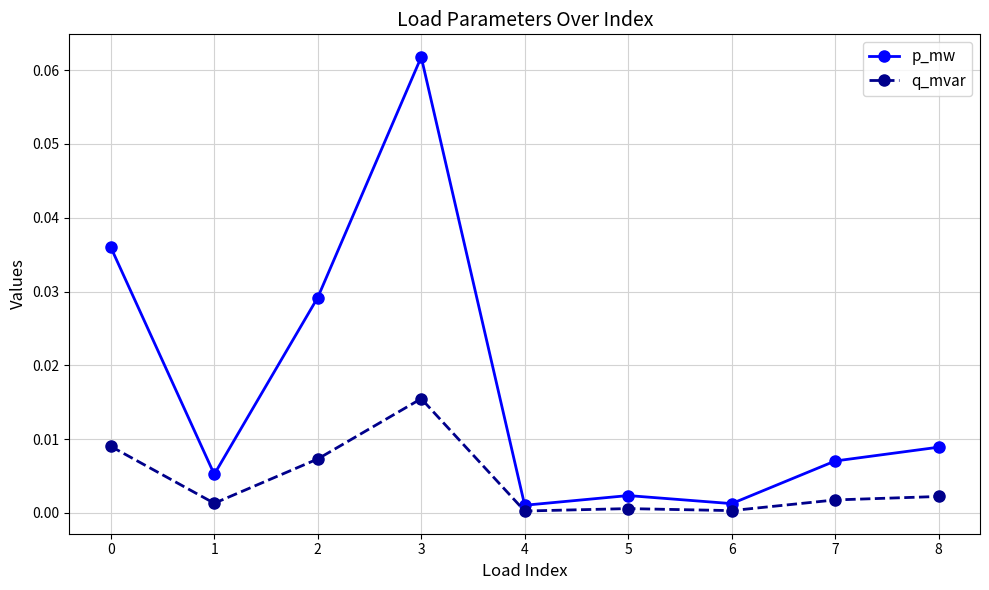

Is the value of p_mw at 3 greater than the value of q_mvar at 8?

Yes